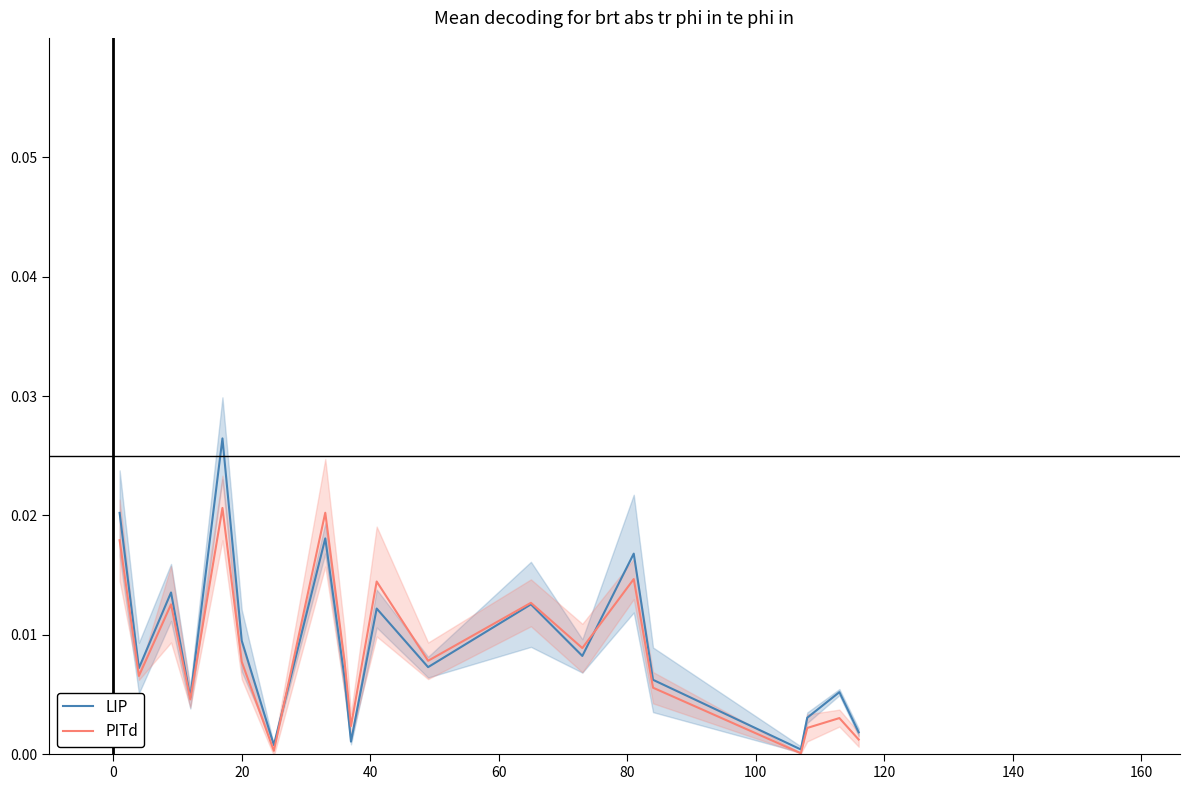

Is this an area chart (filled region under the line)?

No